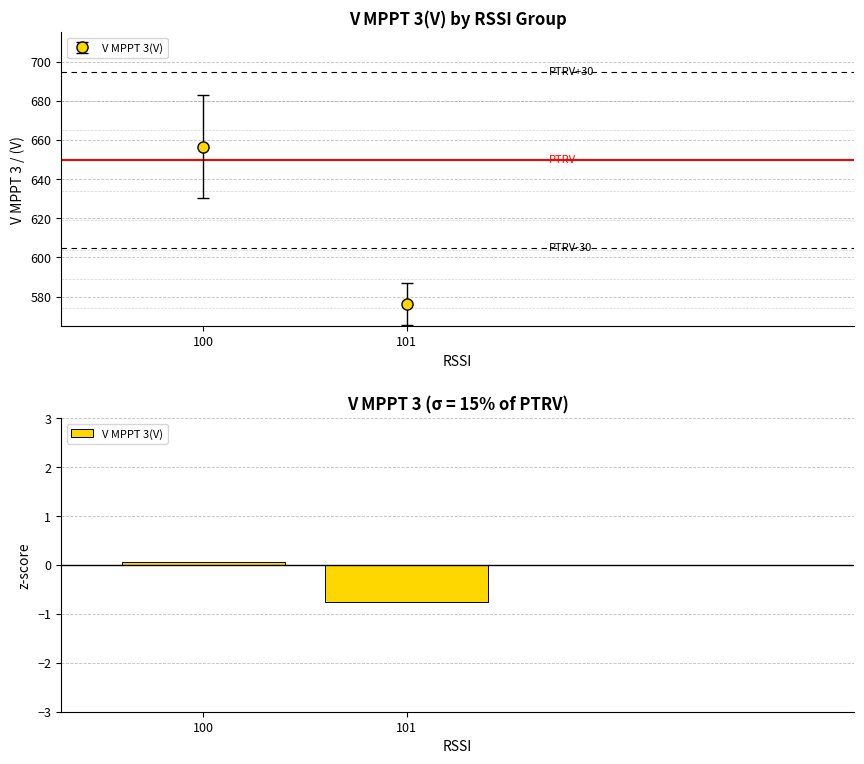

Reading right to left, what are all the values shown in this chart?

-0.8	0.1